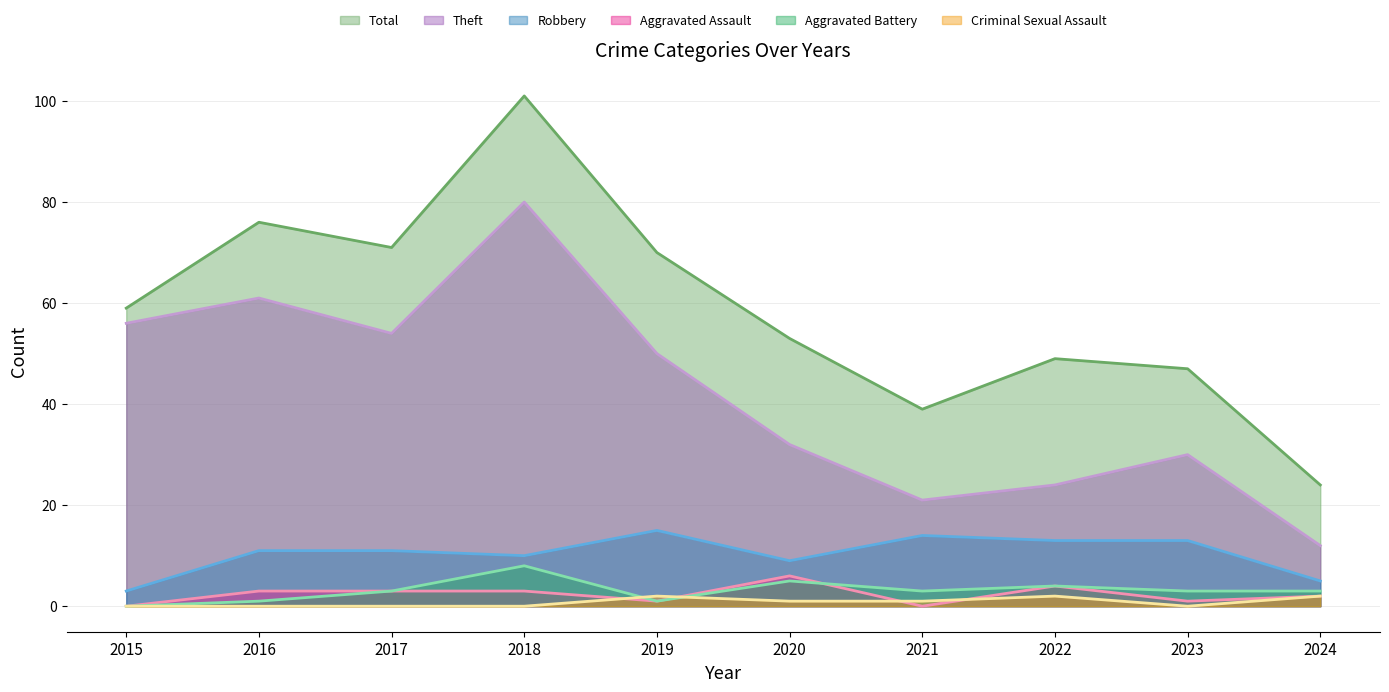

At 2017, list the series in order from largest to smallest.

Total, Theft, Robbery, Aggravated Assault, Aggravated Battery, Criminal Sexual Assault